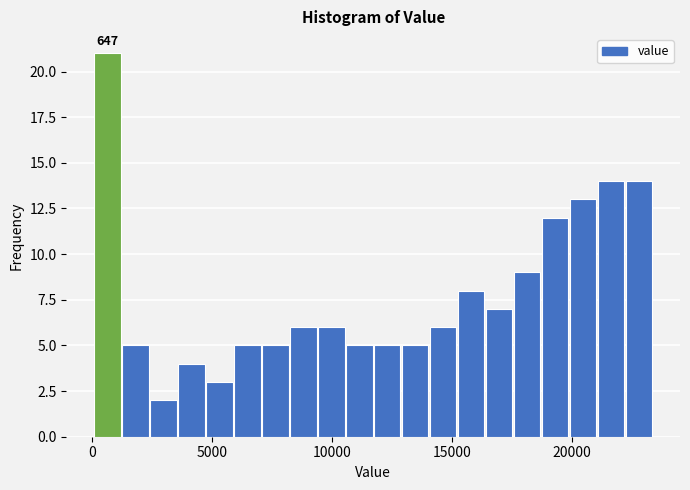

Around what value on the x-axis is the tallest bar? Give the approximate position of its centre, as read against the axis.

500